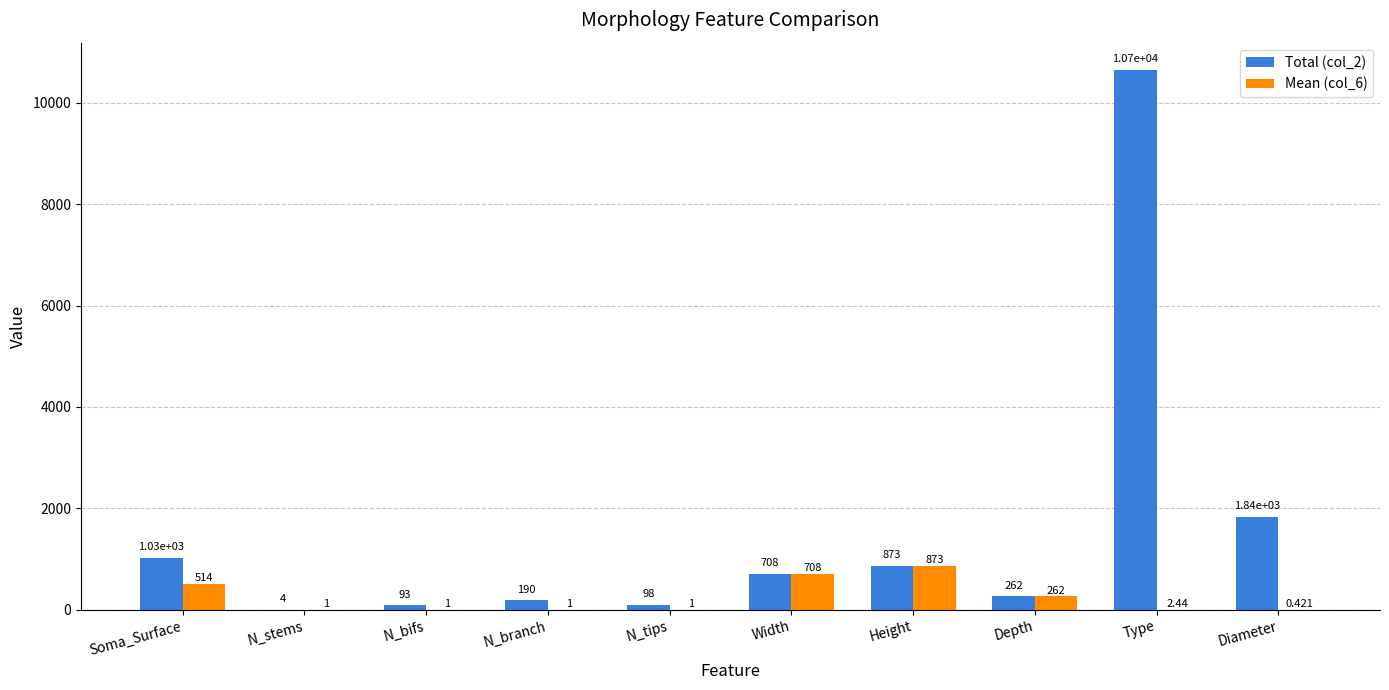

How many groups of bars are there?

10